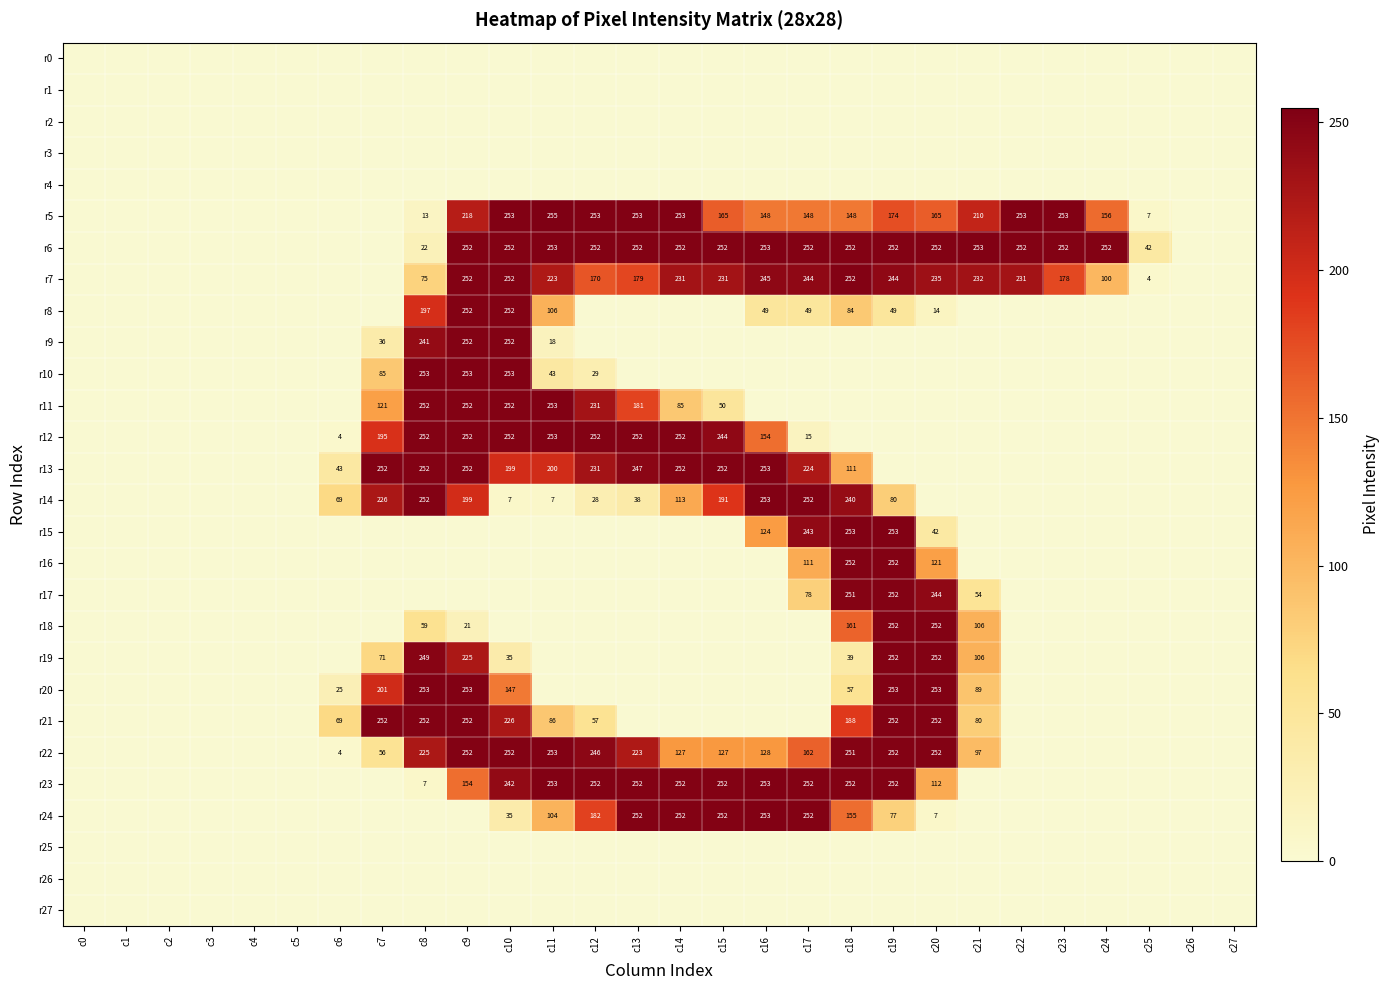

True or false: r14 has a value of 80 at c19.

True